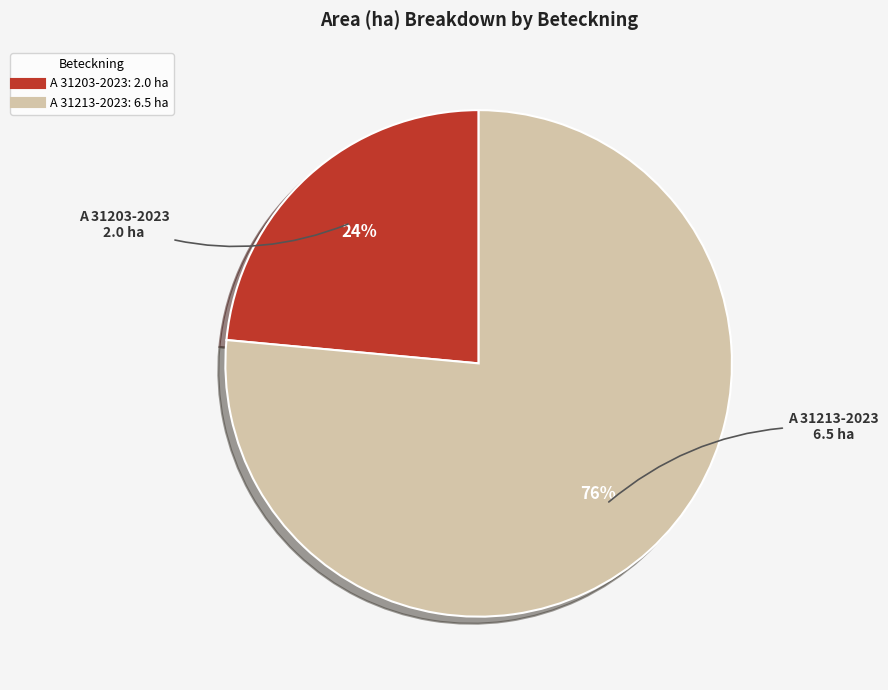

How many segments does this pie chart have?

2